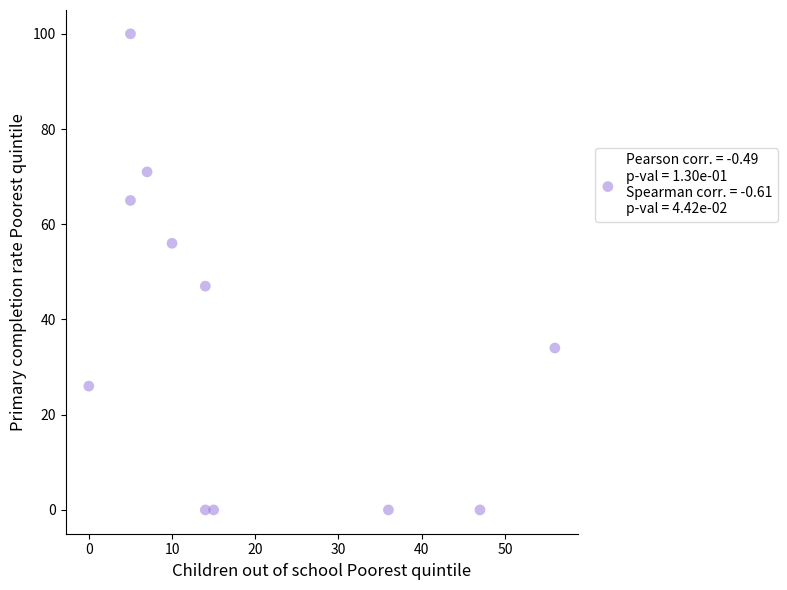

What Y value in the scatter plot is closest to 50?

47